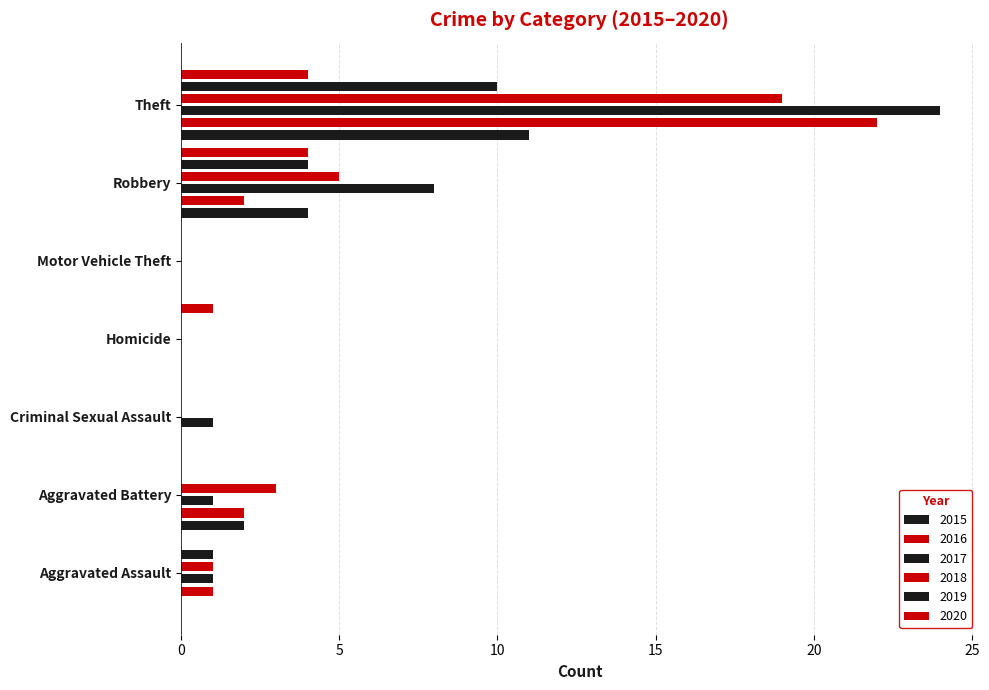

Reading left to right, list all the values displayed in this chart.

2015: 0	2	0	0	0	4	11
2016: 1	2	0	0	0	2	22
2017: 1	1	1	0	0	8	24
2018: 1	3	0	0	0	5	19
2019: 1	0	0	0	0	4	10
2020: 0	0	0	1	0	4	4